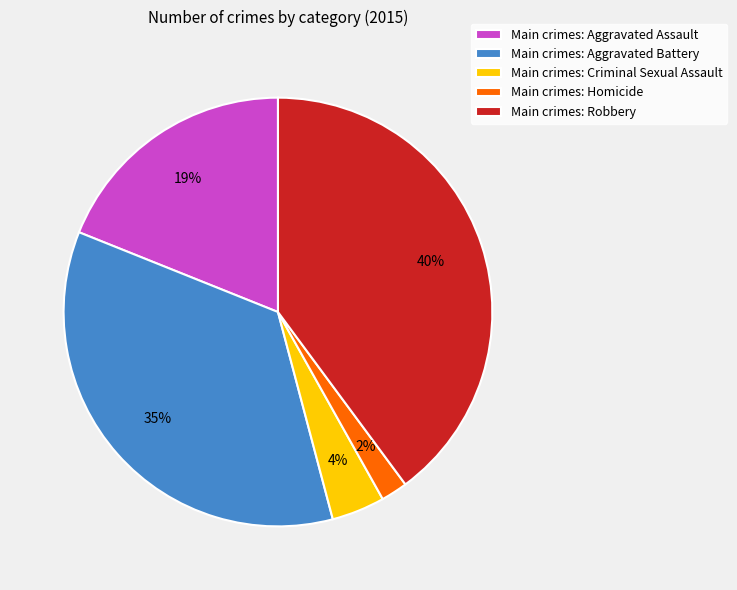

Do Main crimes: Homicide and Main crimes: Robbery together represent more than half of the pie?

No